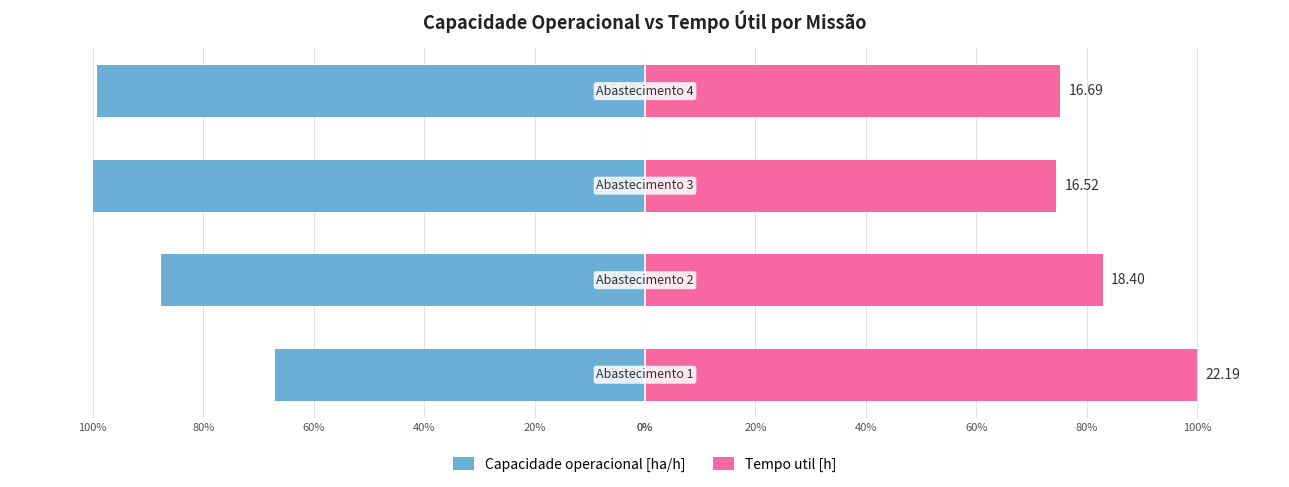

At how many categories does at least one series exceed 19?

4